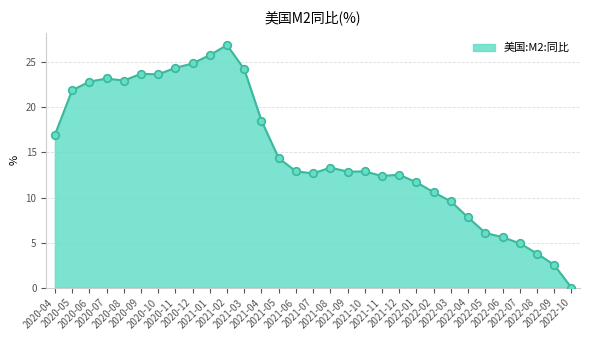

What is the change in value from 2020-06 to 2022-08?

-19.1